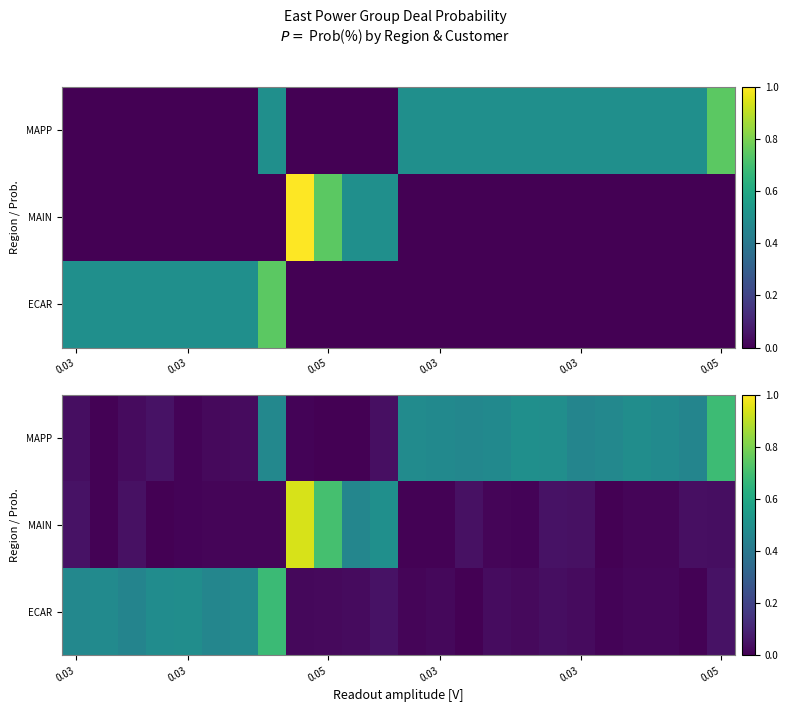

At which category does the chart reach its peak across all series?

8